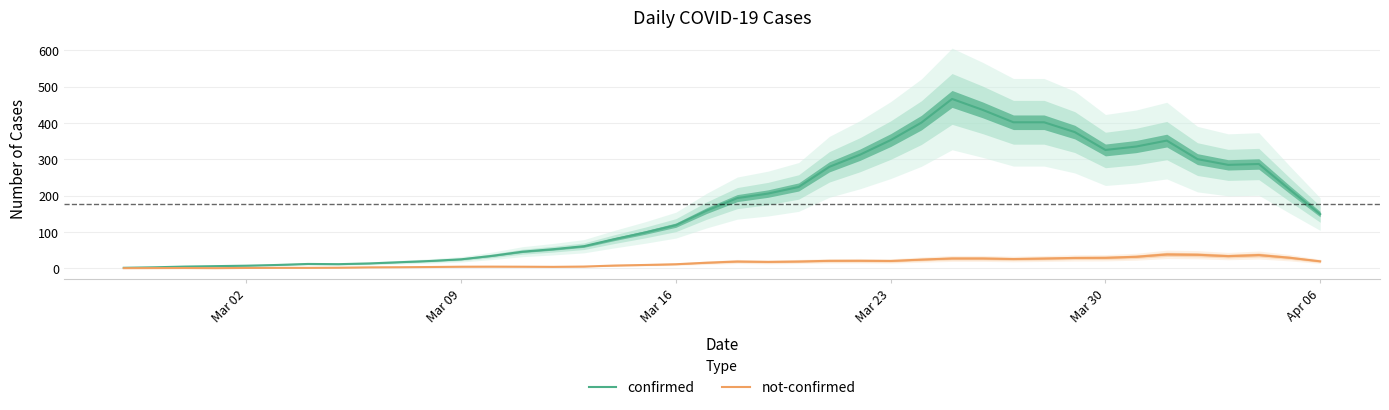

What is the difference between the maximum and minimum values in the not-confirmed series?

38.0